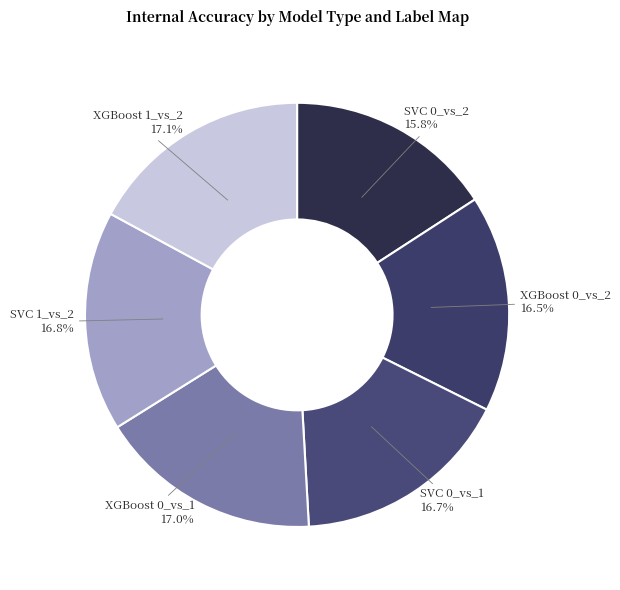

Which slice is the smallest?

SVC 0_vs_2